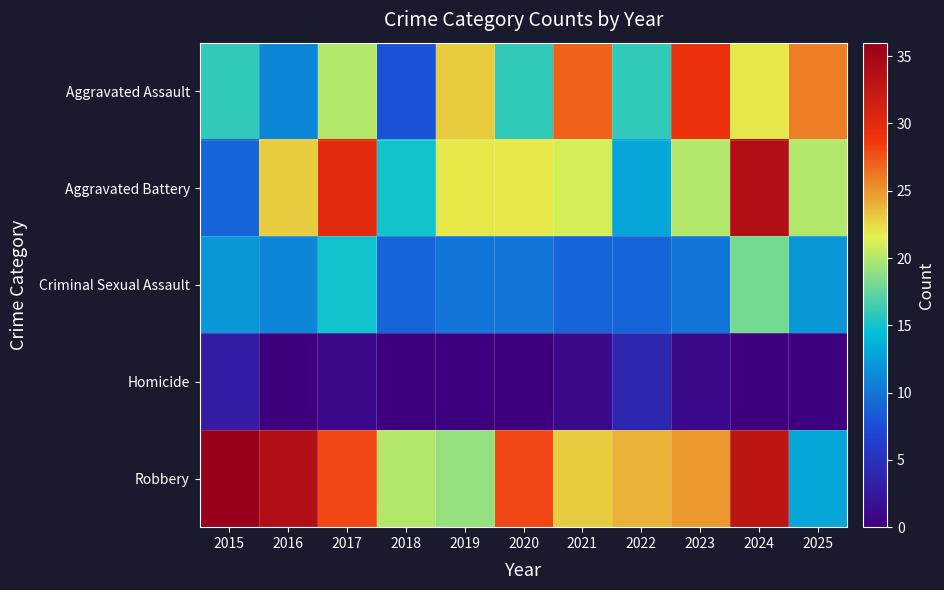

Reading left to right, list all the values displayed in this chart.

Aggravated Assault: 2015=16	2016=11	2017=20	2018=8	2019=23	2020=16	2021=27	2022=16	2023=29	2024=22	2025=26
Aggravated Battery: 2015=9	2016=23	2017=30	2018=15	2019=22	2020=22	2021=21	2022=13	2023=20	2024=34	2025=20
Criminal Sexual Assault: 2015=12	2016=11	2017=15	2018=9	2019=10	2020=10	2021=9	2022=9	2023=10	2024=18	2025=12
Homicide: 2015=3	2016=0	2017=1	2018=0	2019=0	2020=0	2021=1	2022=4	2023=1	2024=0	2025=0
Robbery: 2015=36	2016=34	2017=28	2018=20	2019=19	2020=28	2021=23	2022=24	2023=25	2024=33	2025=13